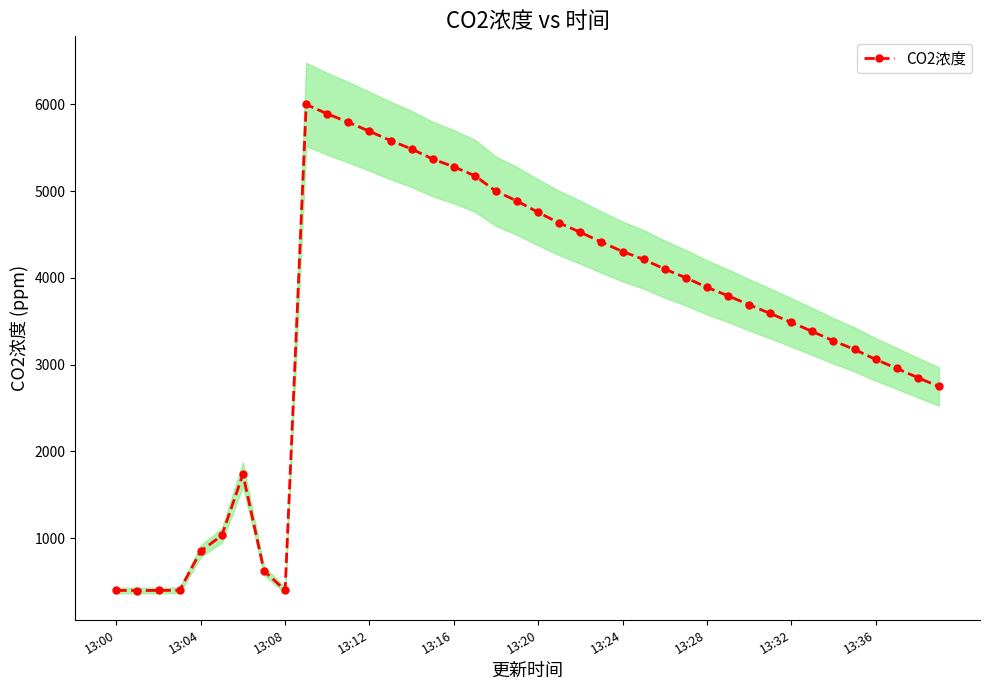

At which label is the value closest to 3198?

35